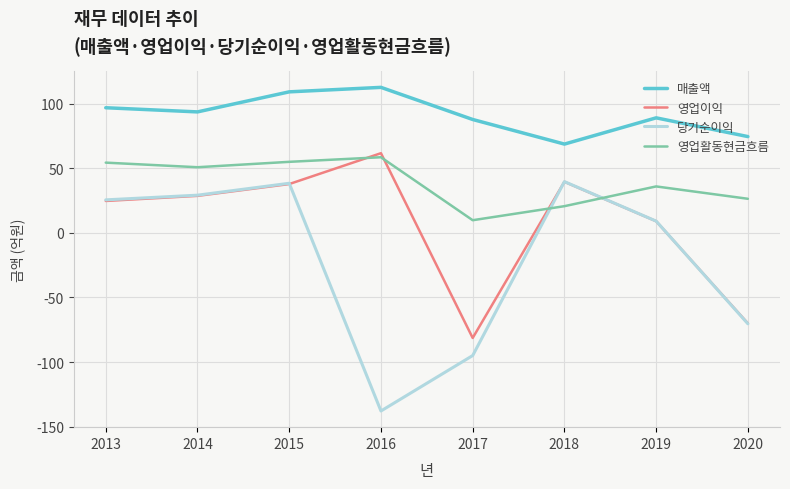

What is the sum of all 영업활동현금흐름 values?

311.3